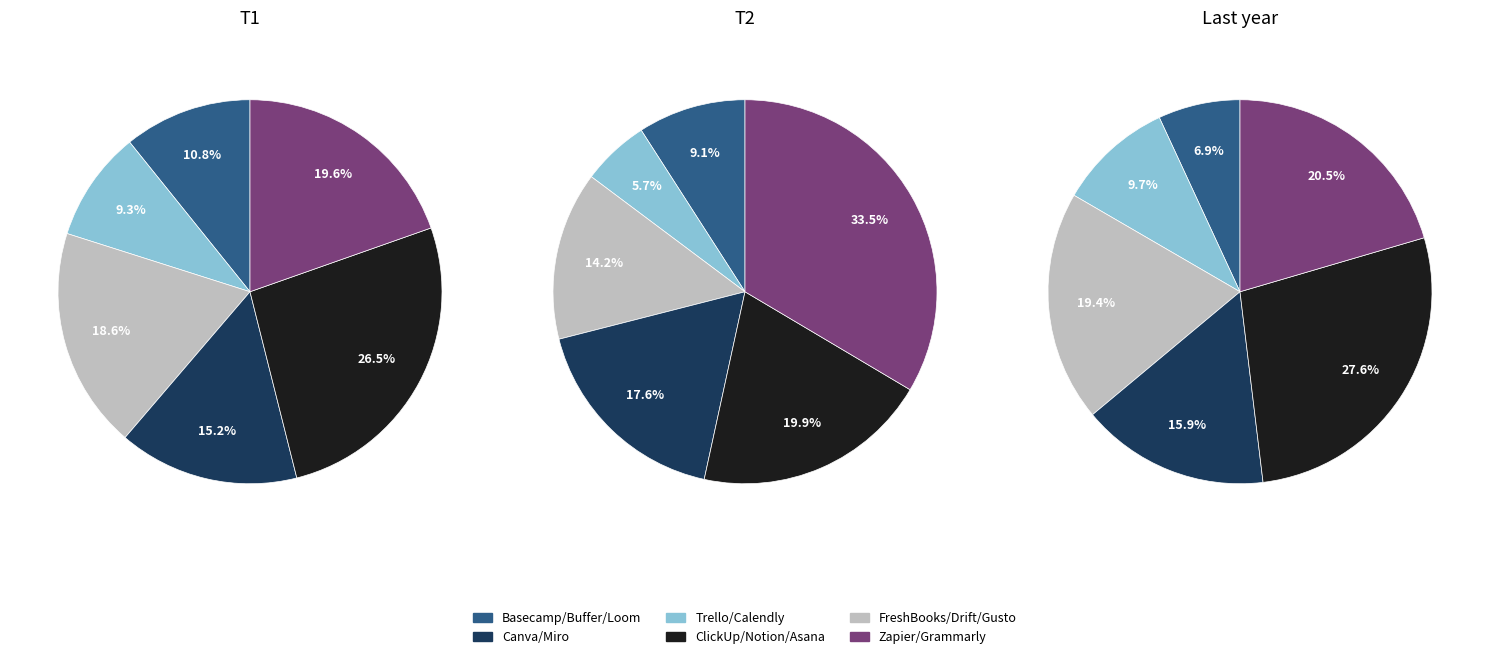

What is the largest slice in the pie chart?

Zapier